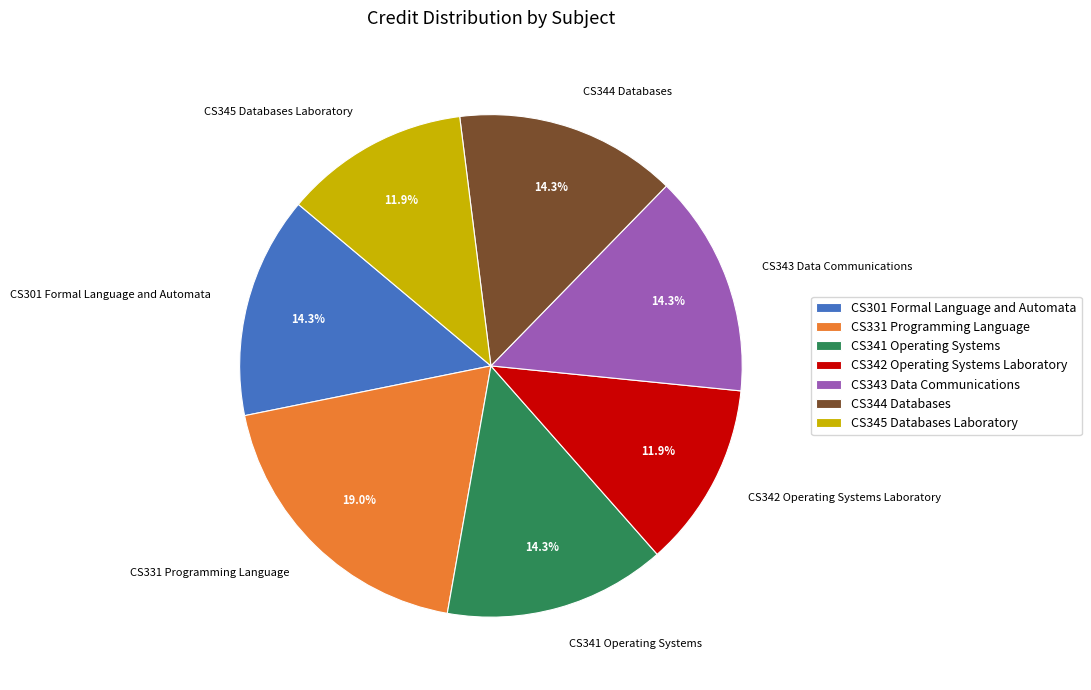

To the nearest percent, what is the average slice percentage?

14%